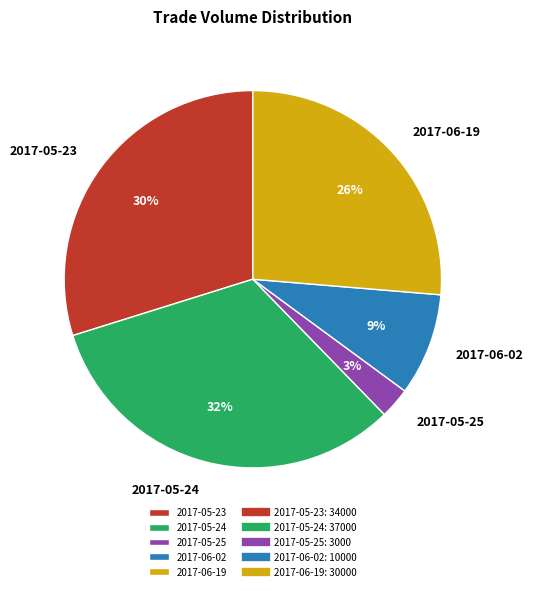

How many slices are in this pie chart?

5